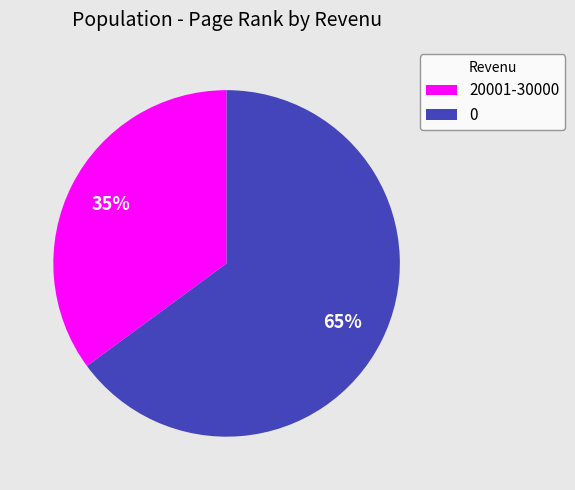

How many segments does this pie chart have?

2